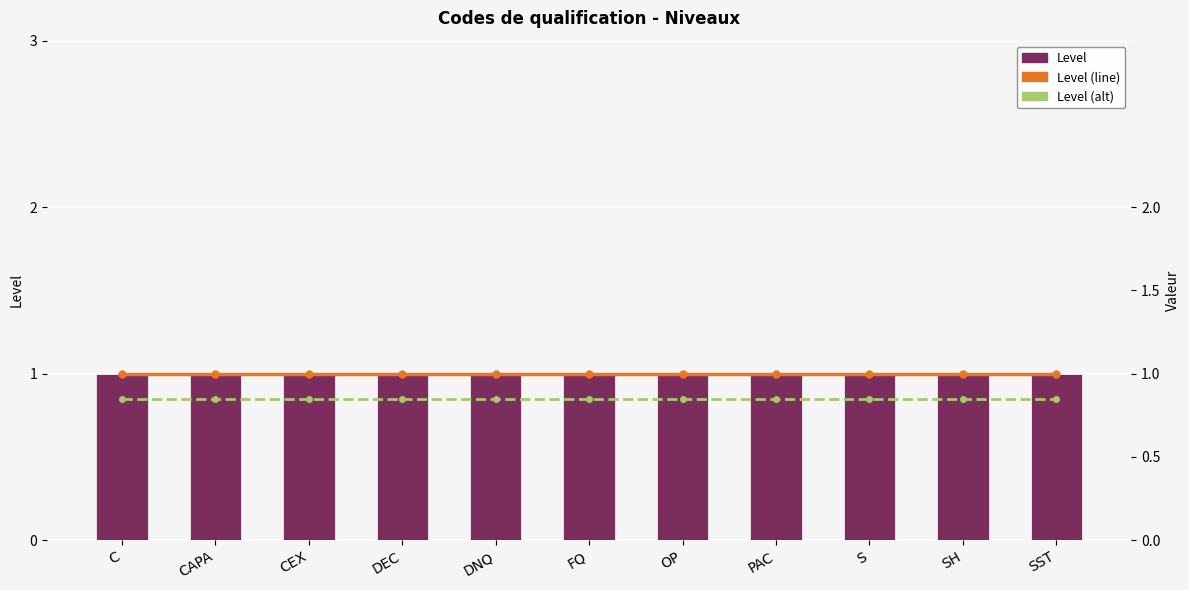

At how many categories does at least one series exceed 0?

11